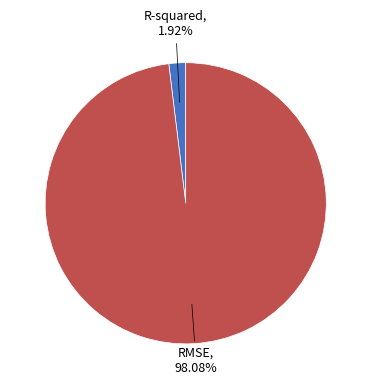

Is there a majority slice in this chart?

Yes